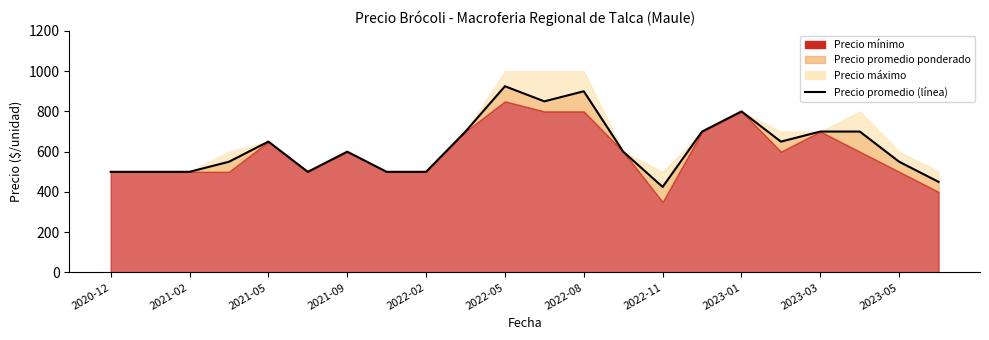

Does the chart display data point markers on the line(s)?

No